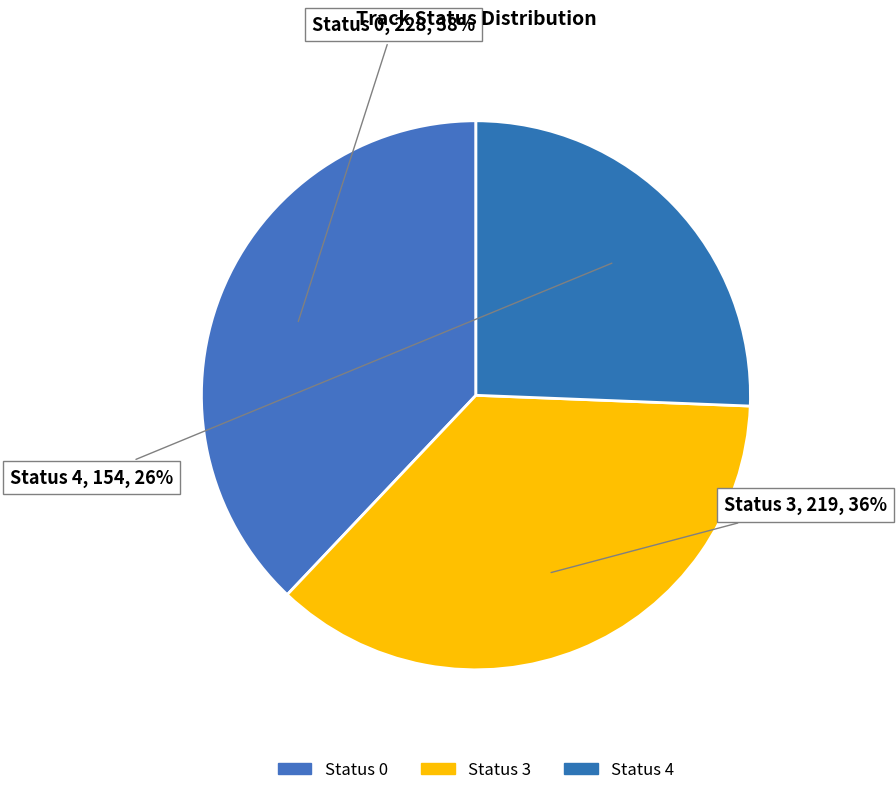

How many slices are in this pie chart?

3